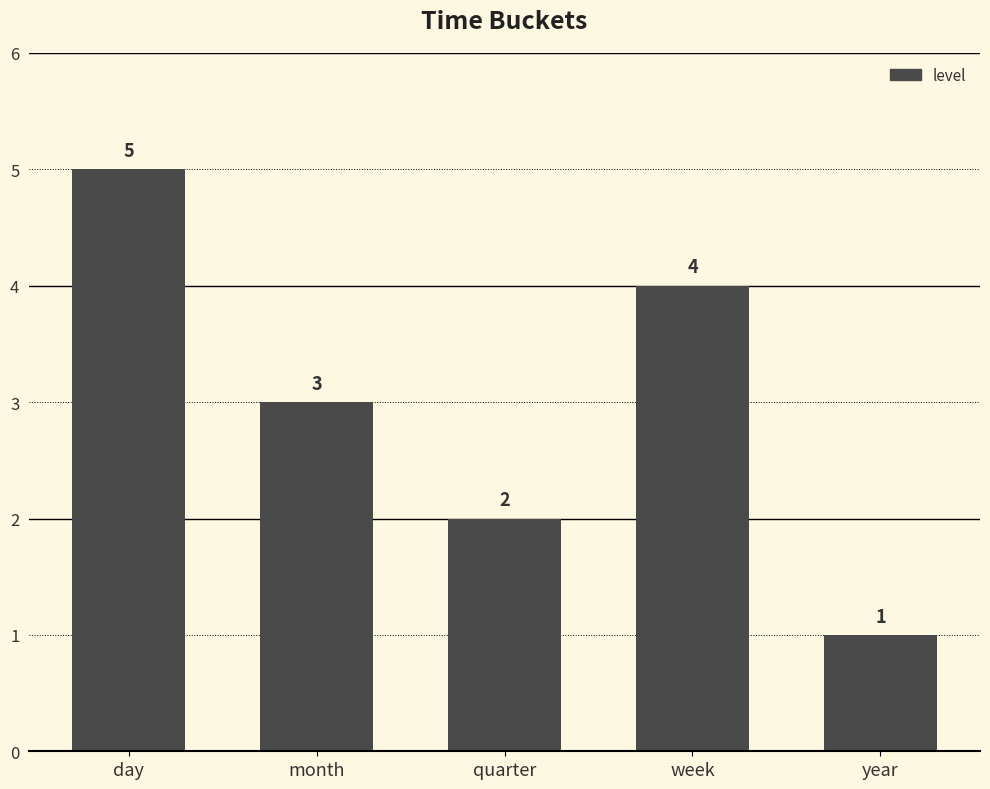

Between quarter and month, which is larger?

month